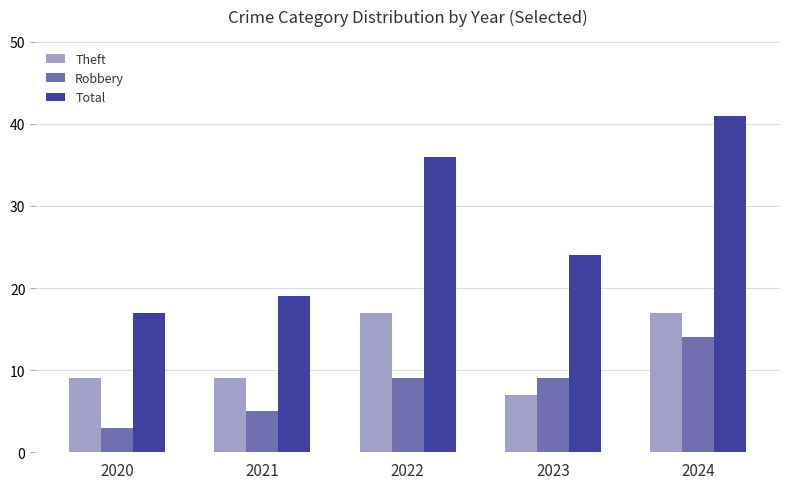

List the series in order of their peak value, highest first.

Total, Theft, Robbery